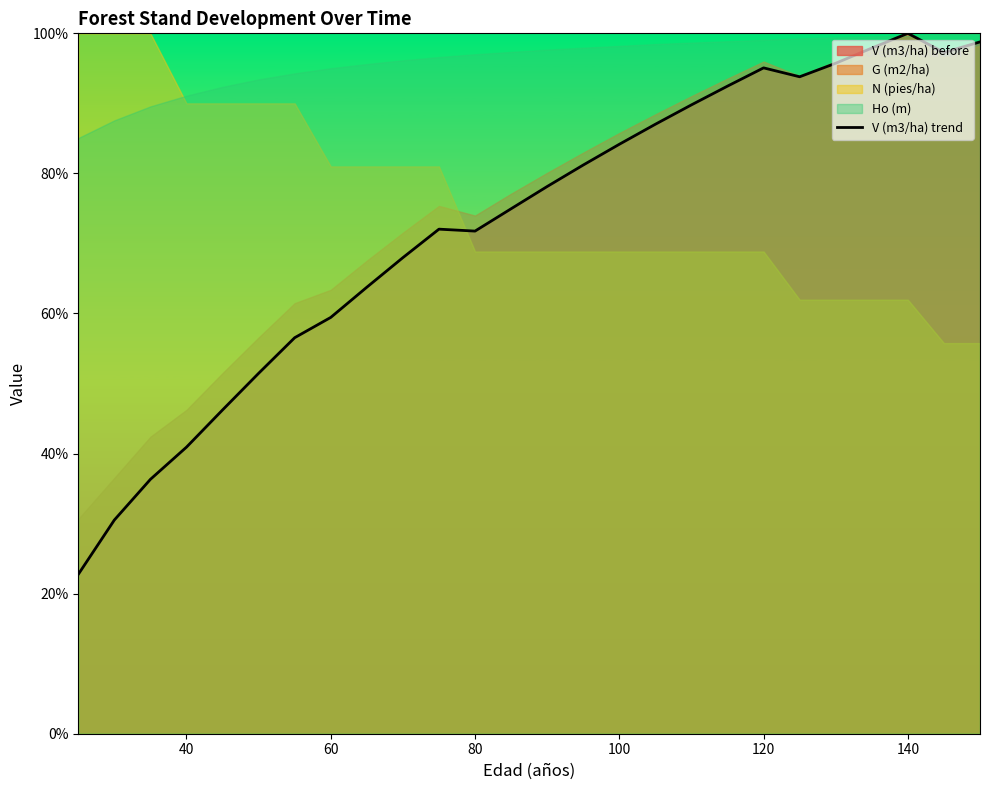

True or false: V (m3/ha) trend has a value of 84.2 at 100.

True